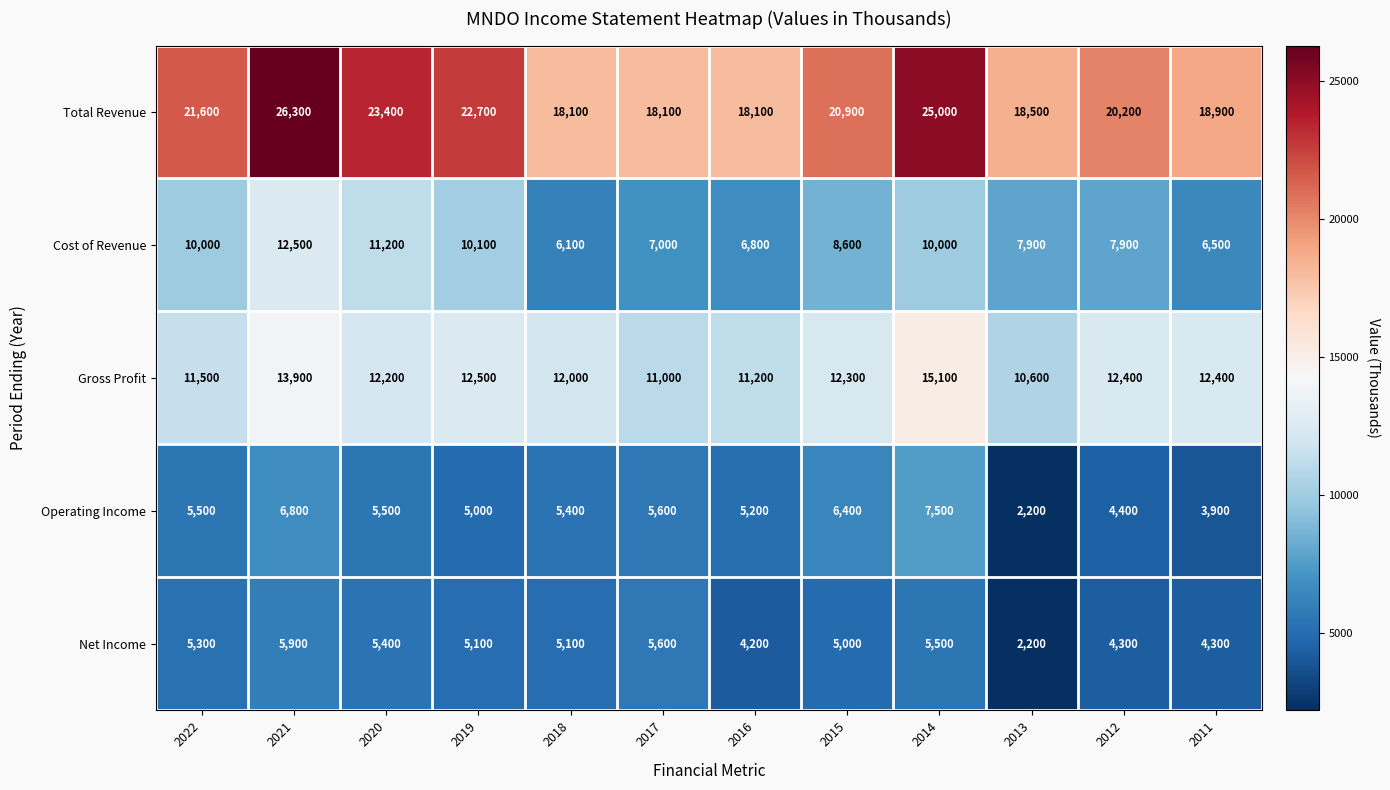

What is the average value of the Total Revenue series?

20983